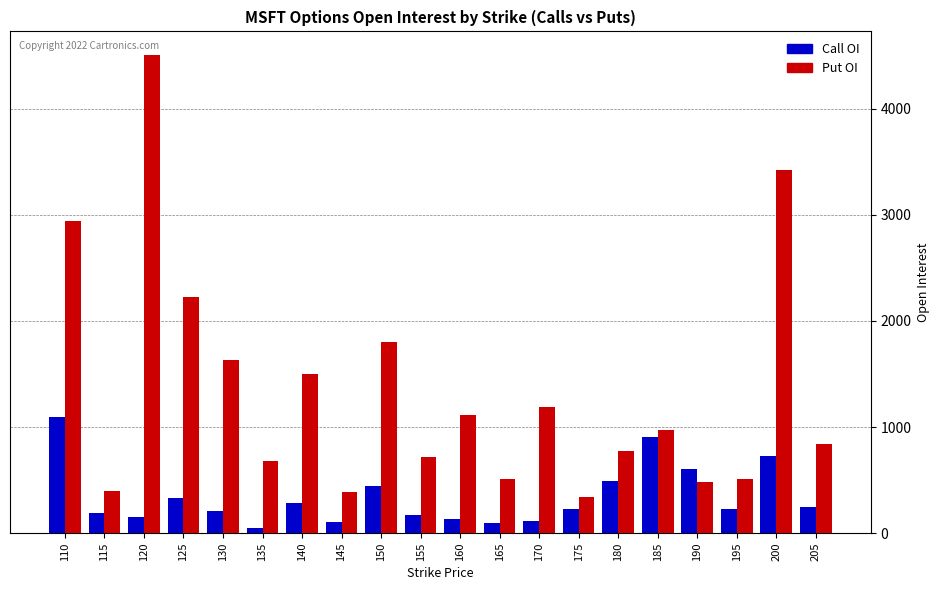

Is it true that Call OI equals 194 at 115?

True